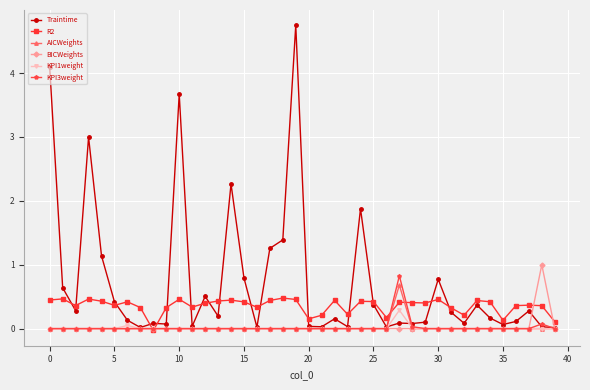

Does the chart display data point markers on the line(s)?

Yes